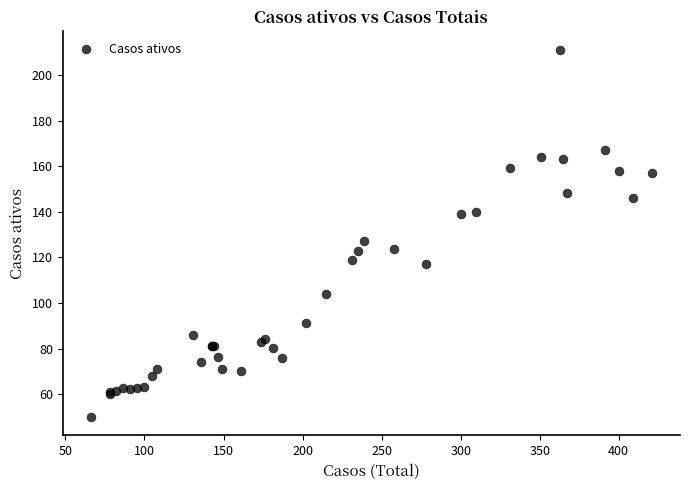

What Y value in the scatter plot is closest to 130?

127.0